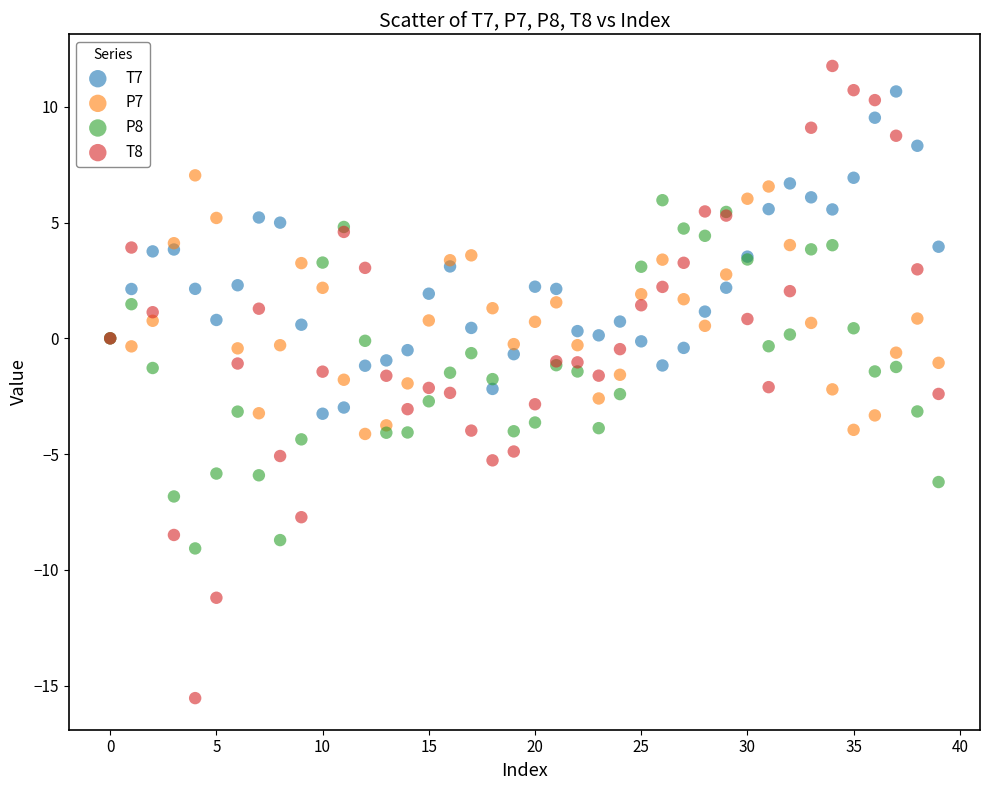

Which series reaches the minimum Y coordinate?

T8